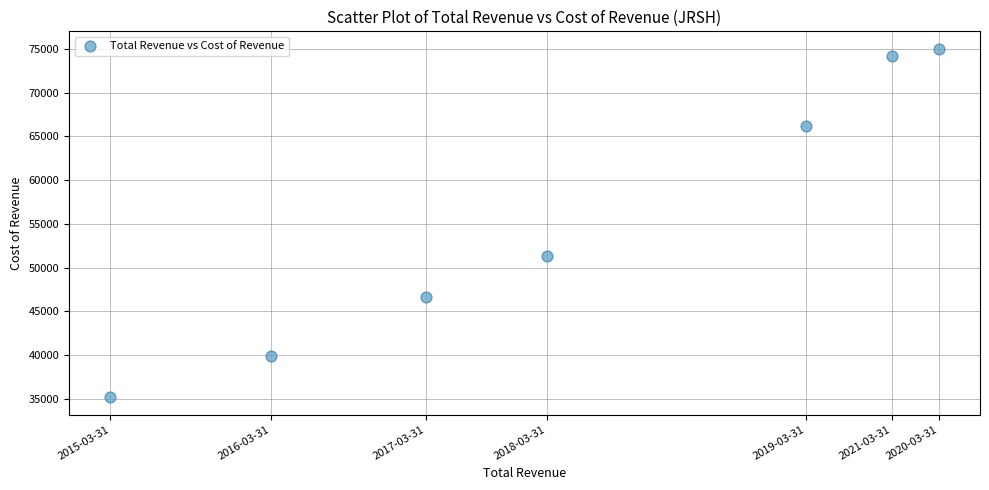

What is the average X value?

70714